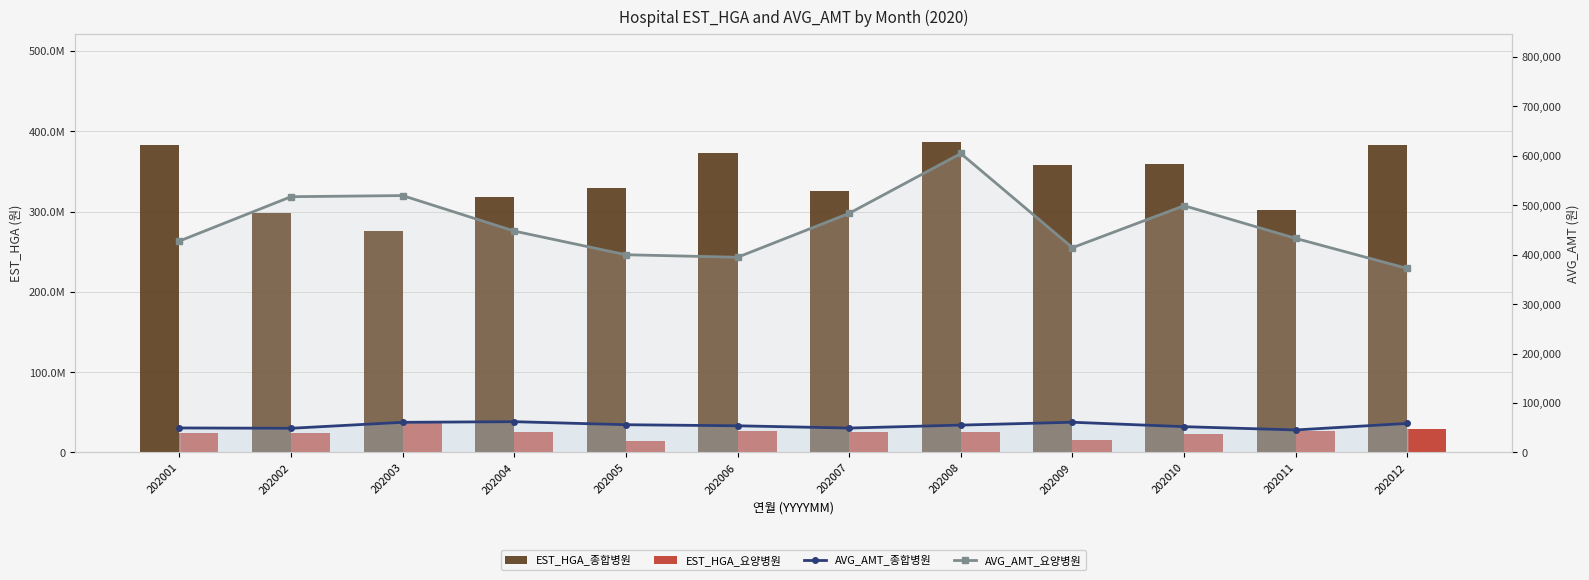

What is the approximate value of AVG_AMT_종합병원 at 202010, to the nearest 50?

52150